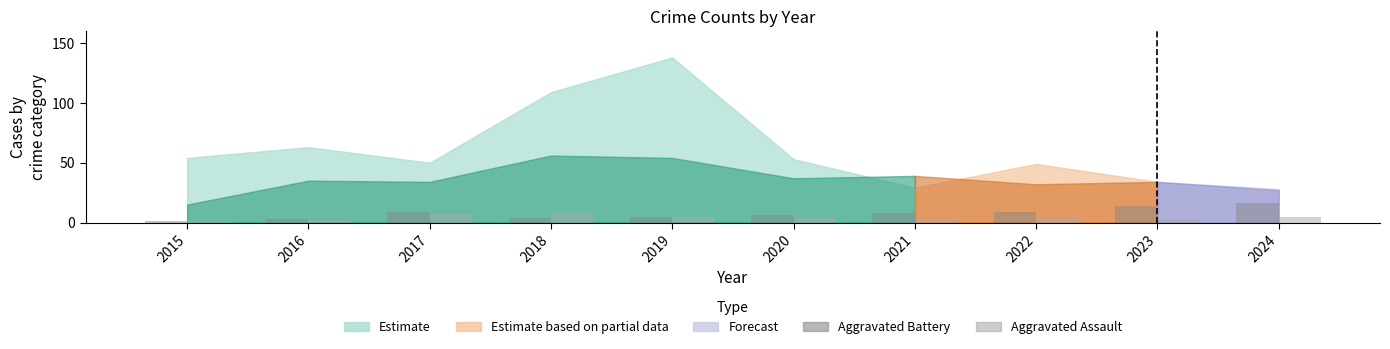

What is the total value across all series at 2018?

12